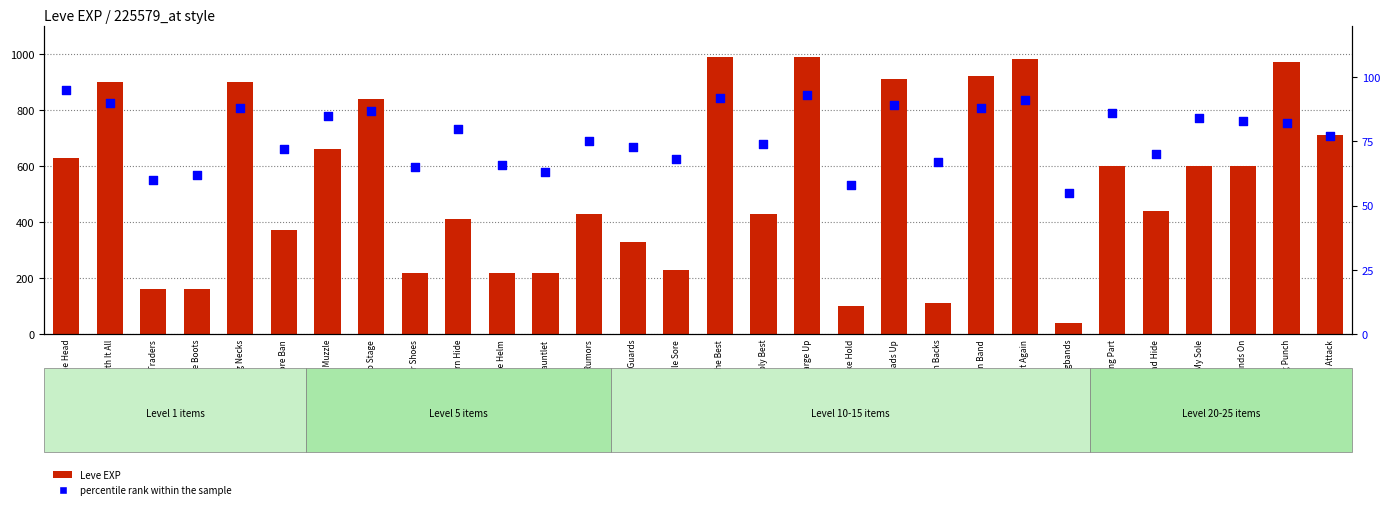

At how many categories does at least one series exceed 219?

25